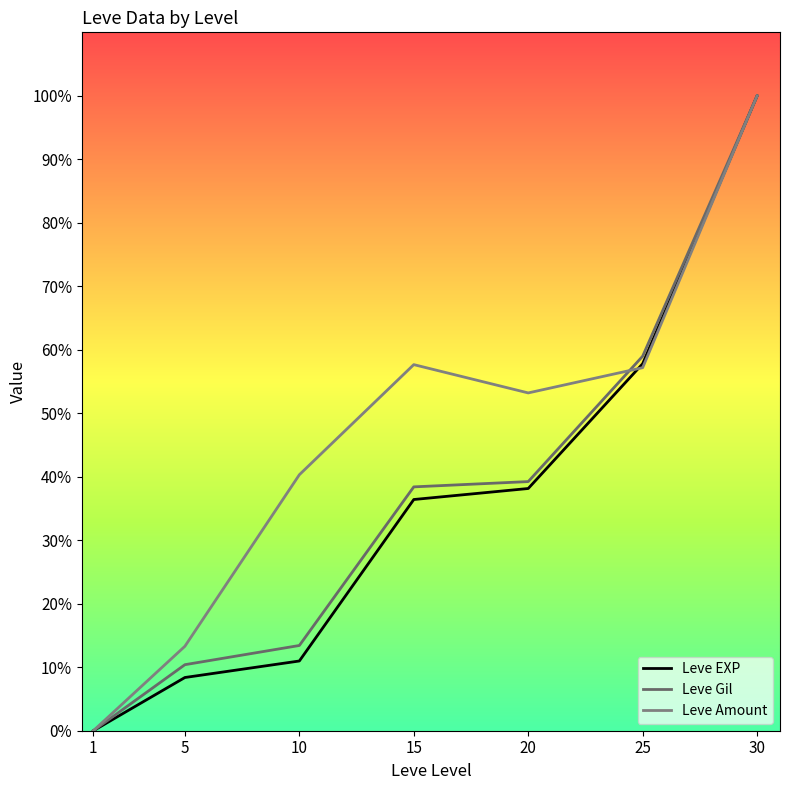

What is the sum of the Leve EXP values at 15 and 10?

47.4